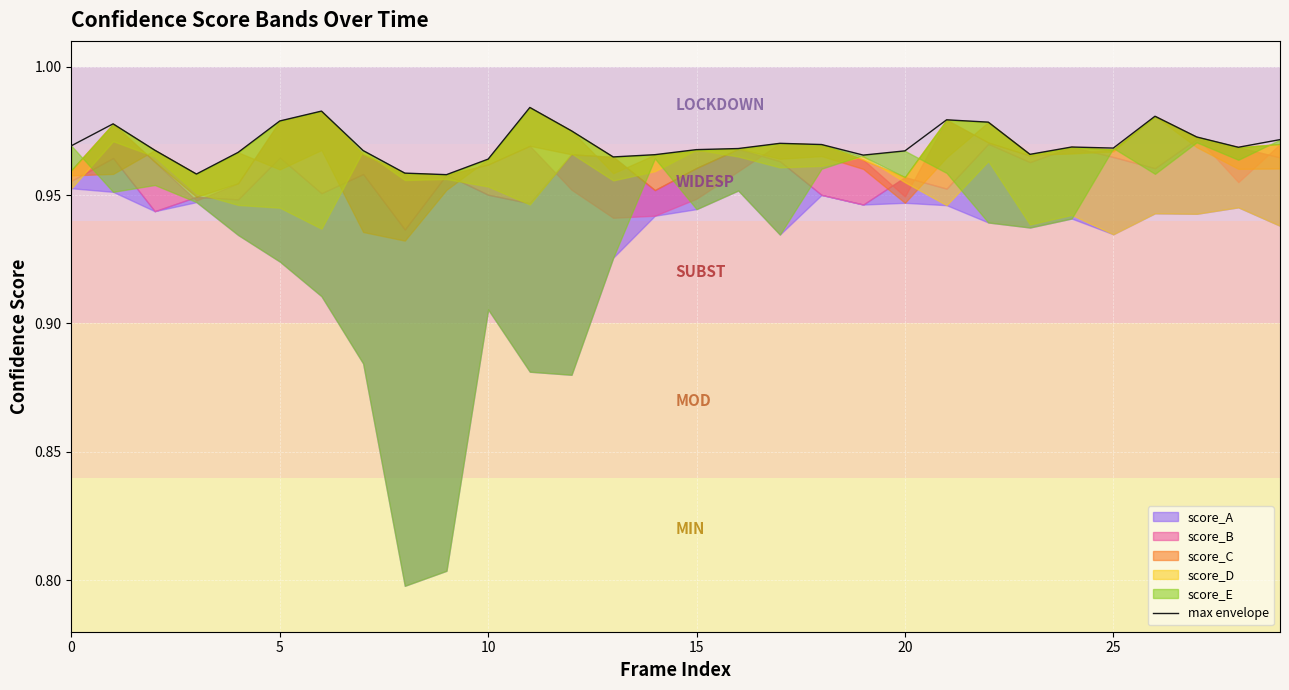

Which category has the highest value across all series?

11